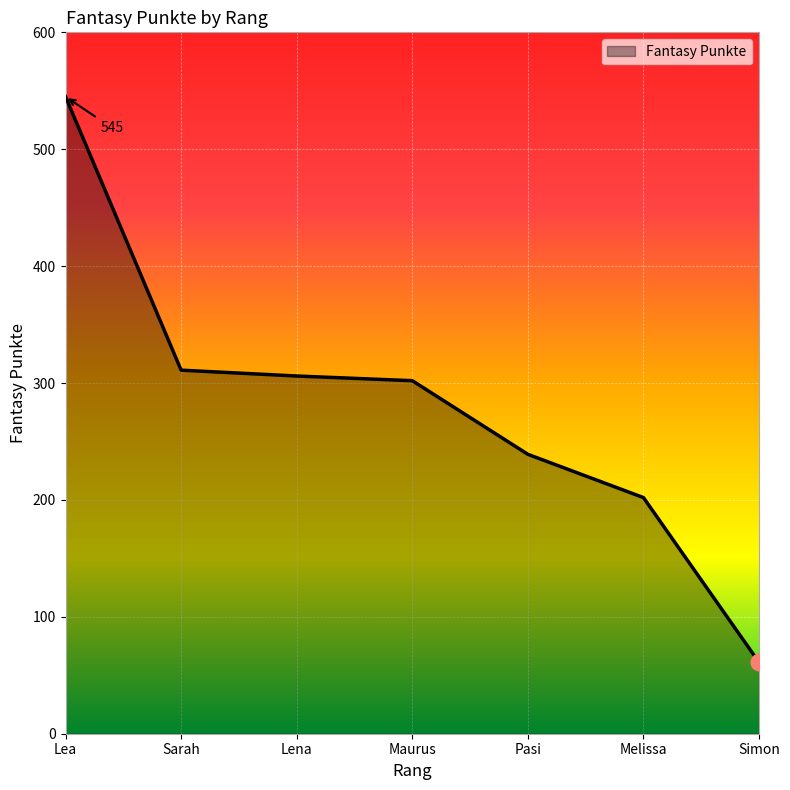

The value at Lena is 451. True or false?

False